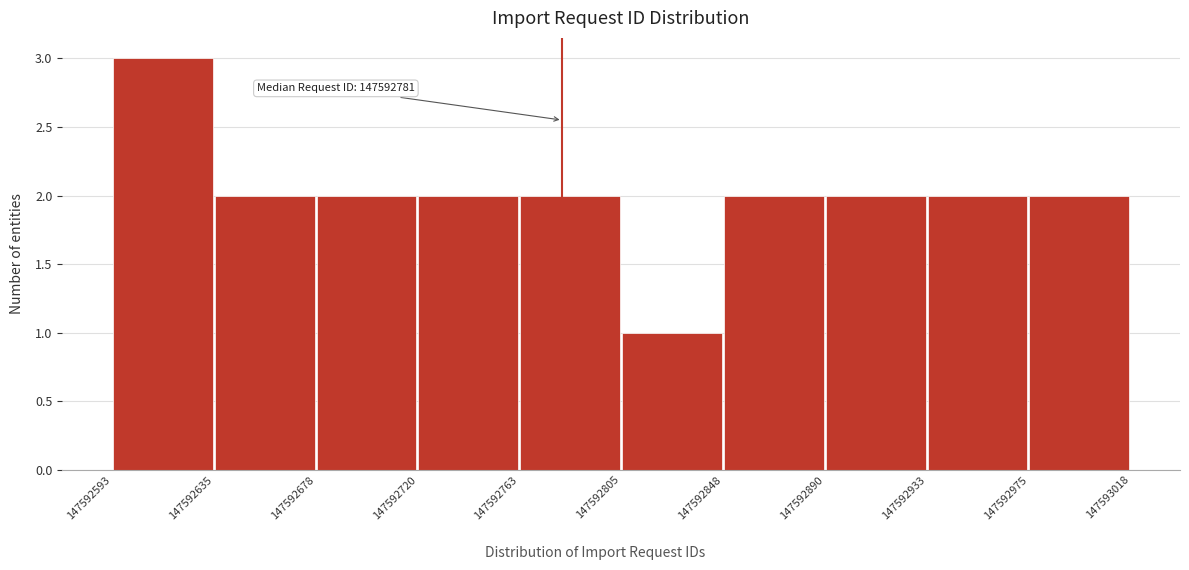

Over which range of the x-axis is the bar tallest?

147592593 to 147592635